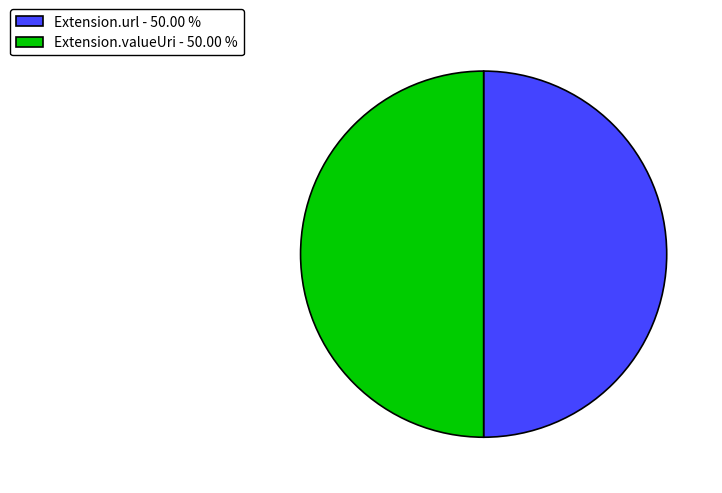

How many slices are in this pie chart?

2